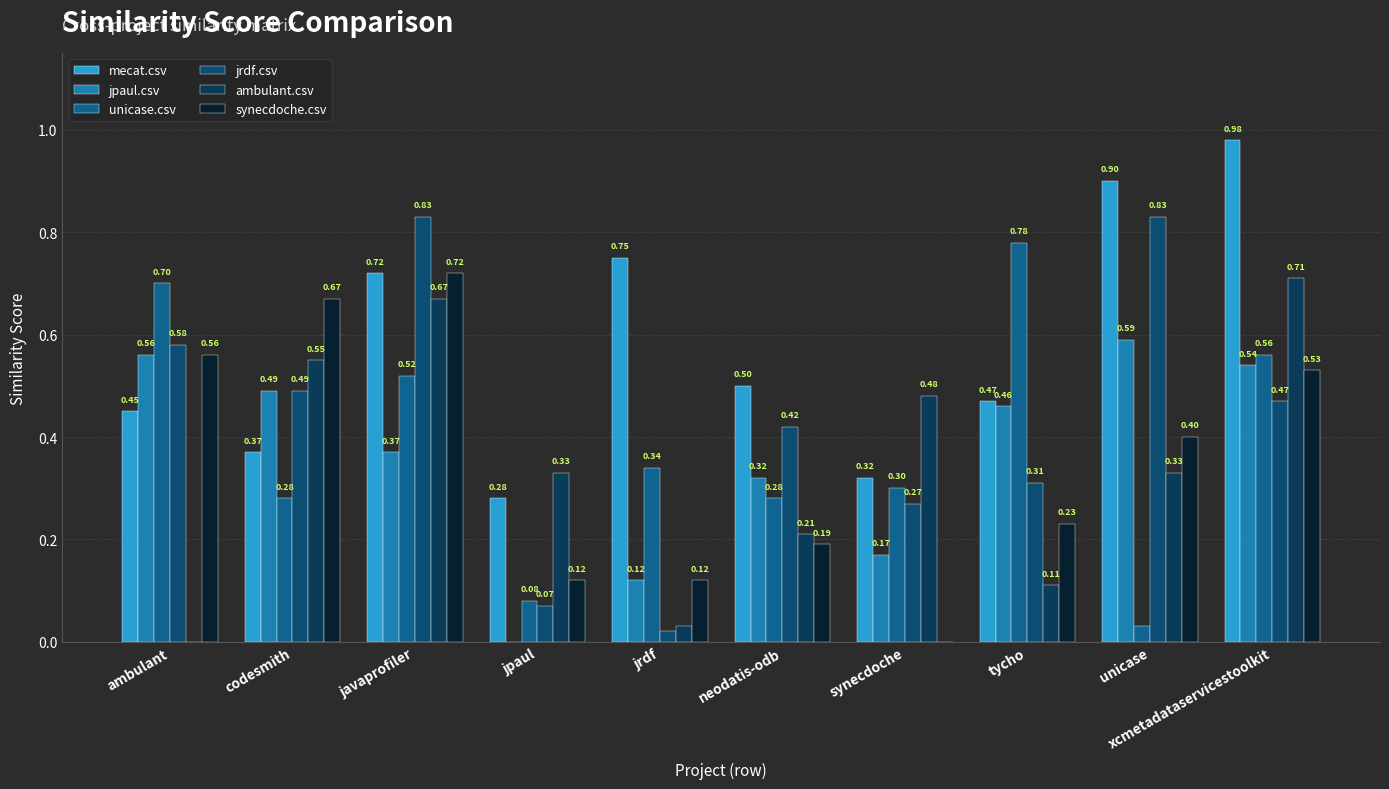

The value of mecat.csv at neodatis-odb is 0.8. True or false?

False